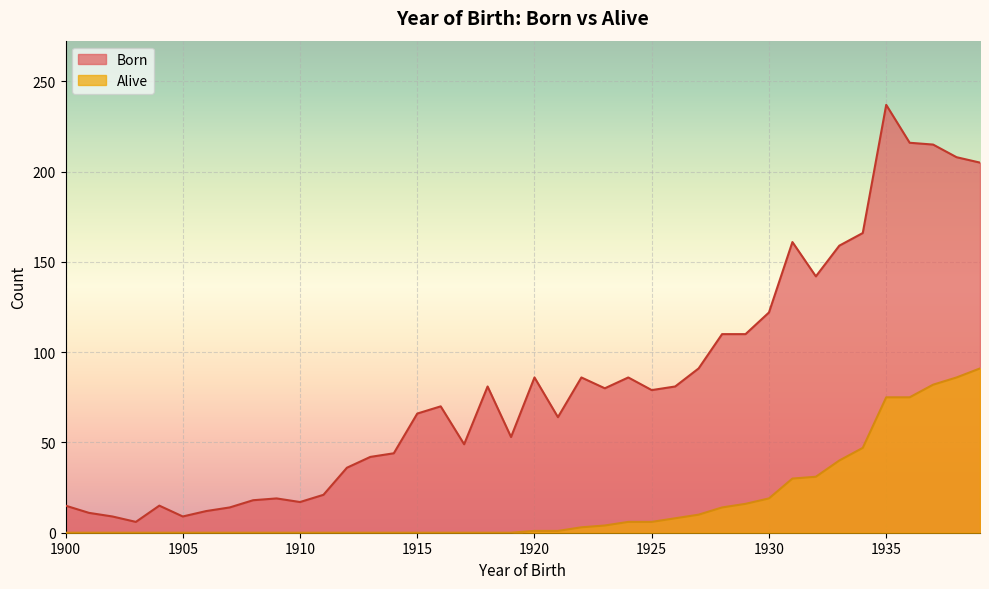

Which category has the lowest value across all series?

1900